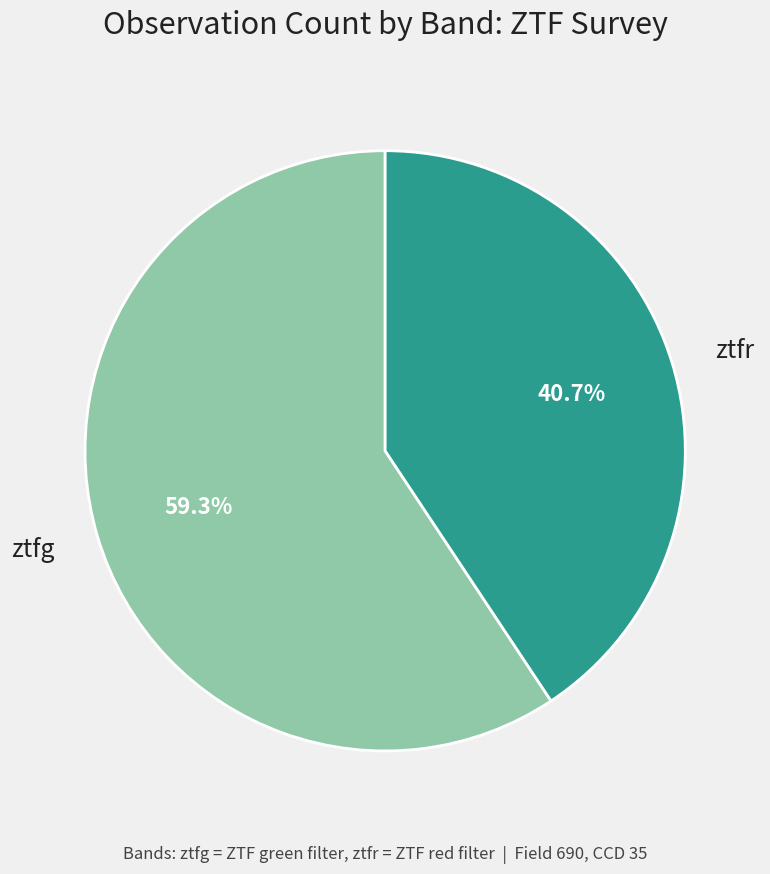

How many slices are in this pie chart?

2